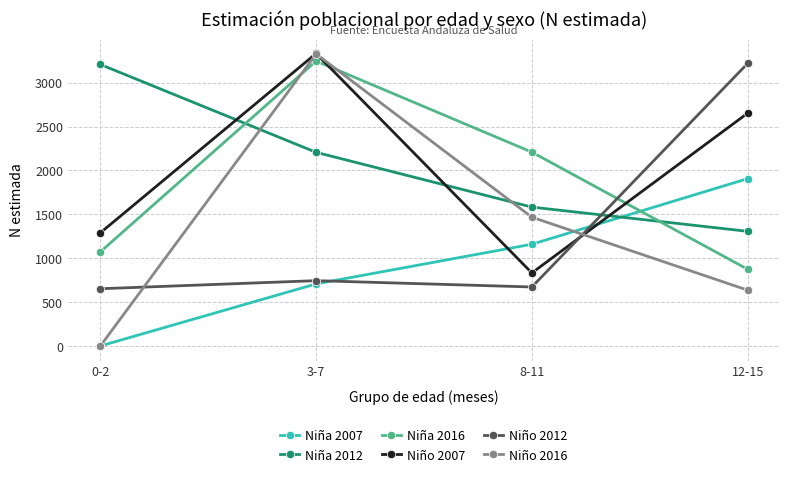

What is the total value across all series at 8-11?

7920